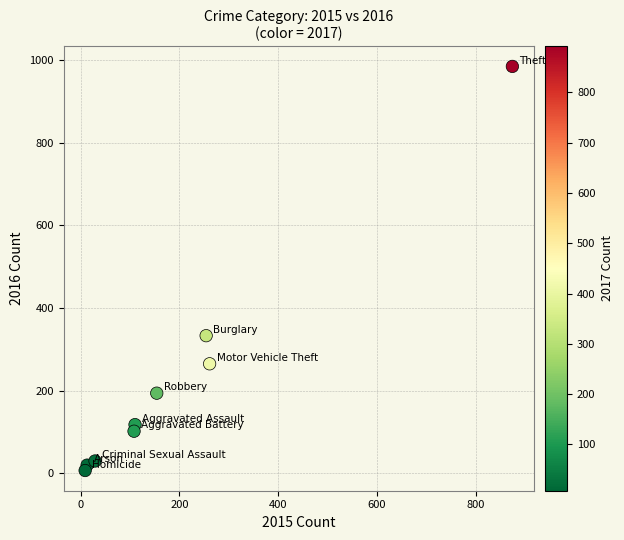

What Y value in the scatter plot is closest to 495?

333